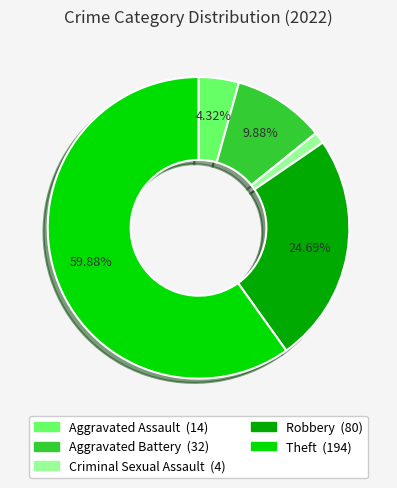

Count the number of slices in the pie.

5